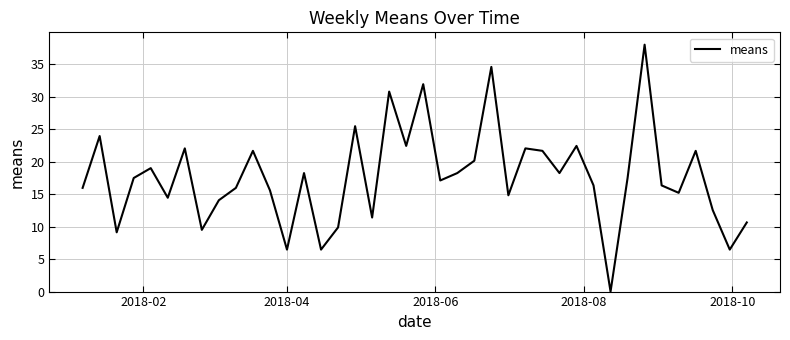

What is the greatest value displayed?

38.0